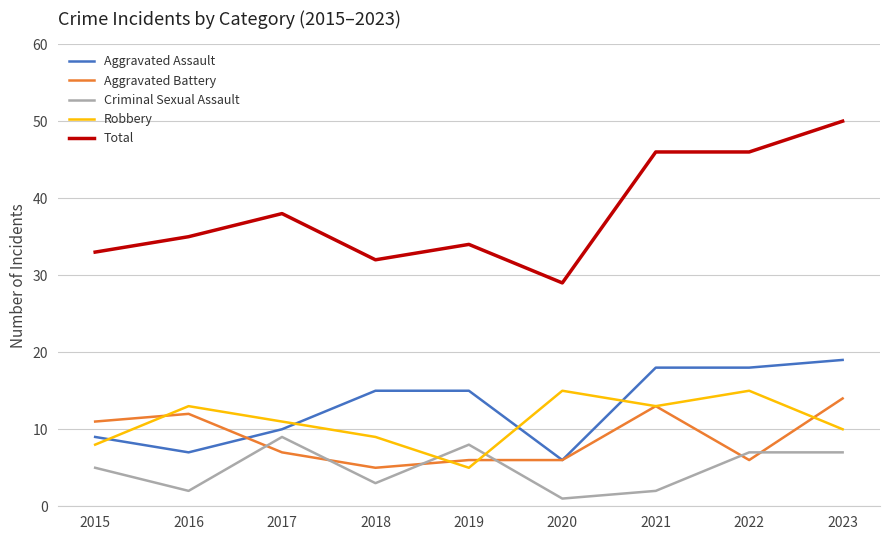

Which series has the widest spread of values?

Total